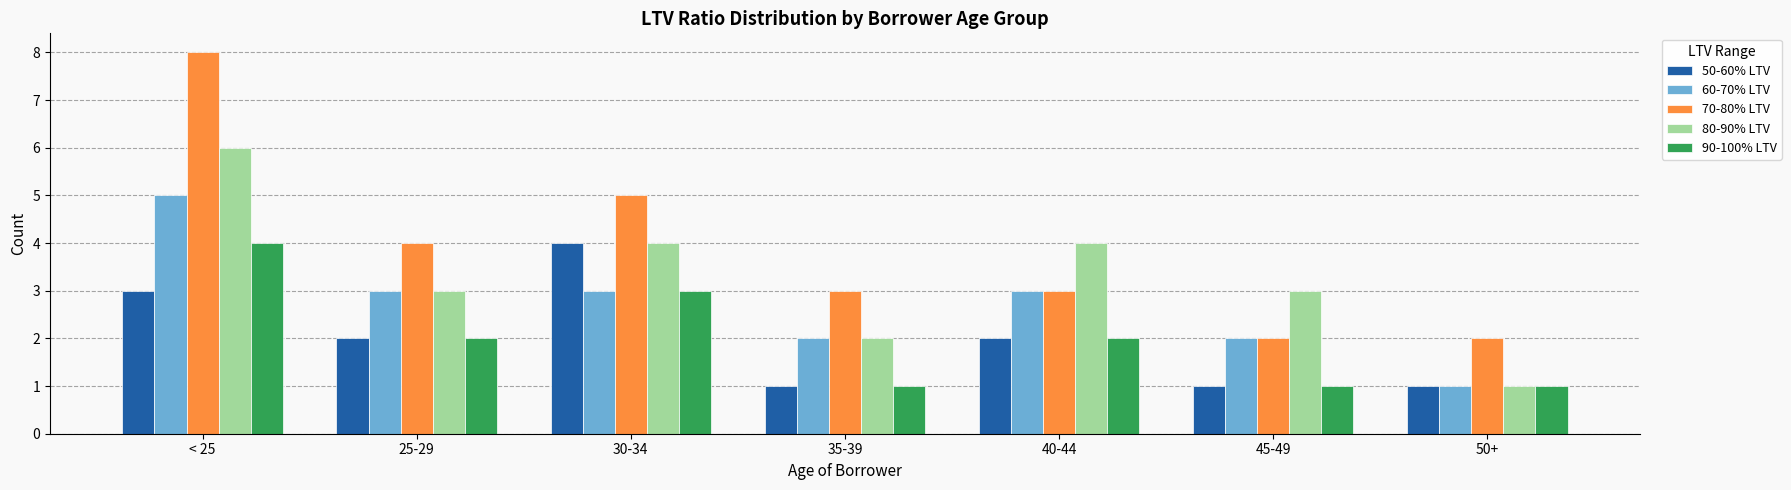

At which category is the sum across all series the highest?

< 25